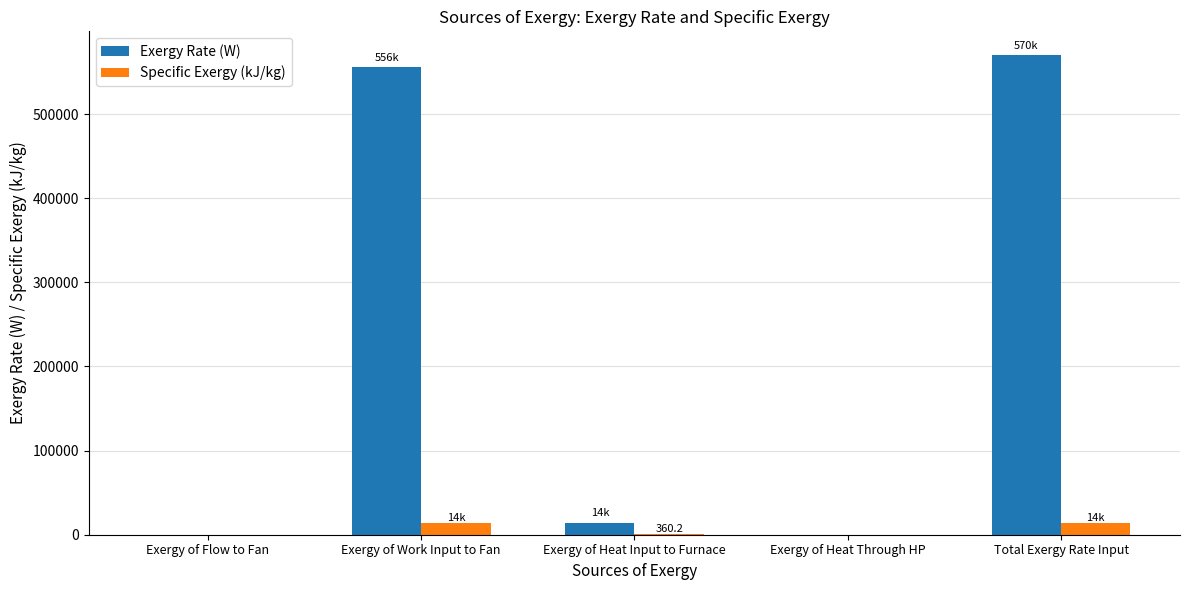

True or false: Exergy Rate (W) has a value of 257784.6 at Exergy of Heat Through HP.

False